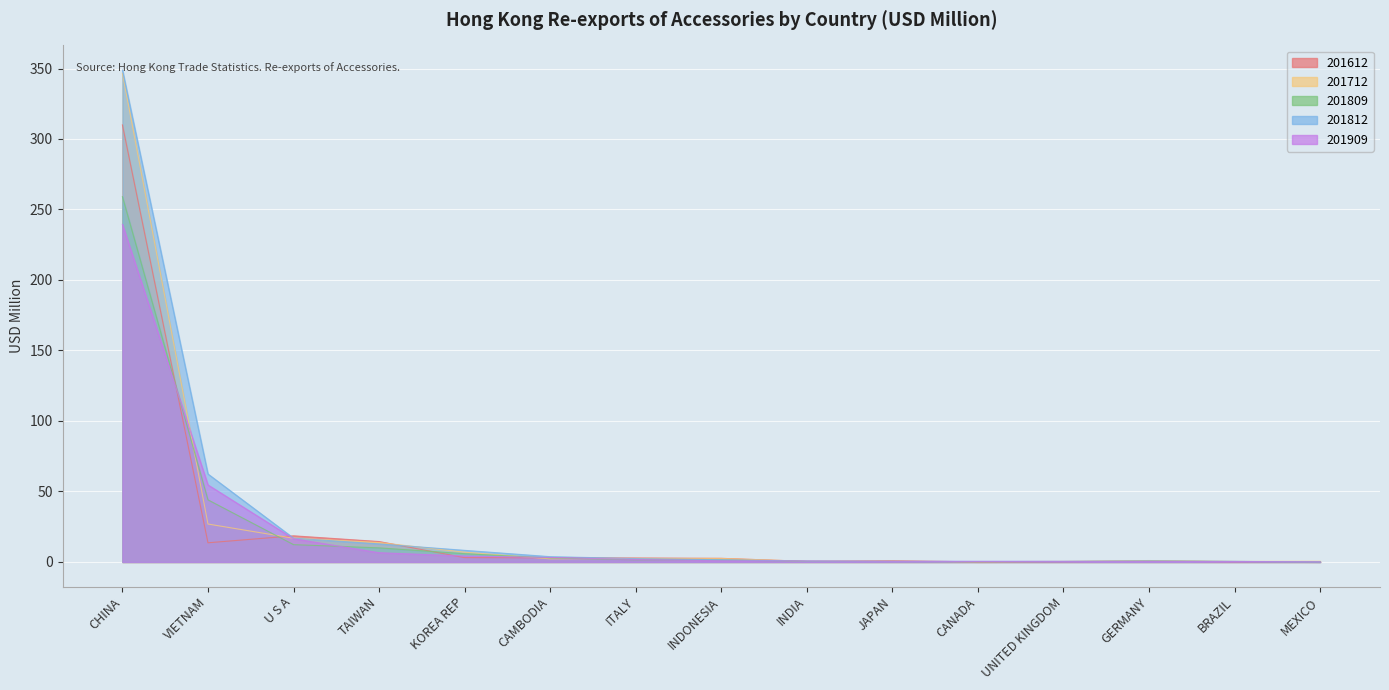

Between INDONESIA and CANADA, which series saw the biggest shift?

201612